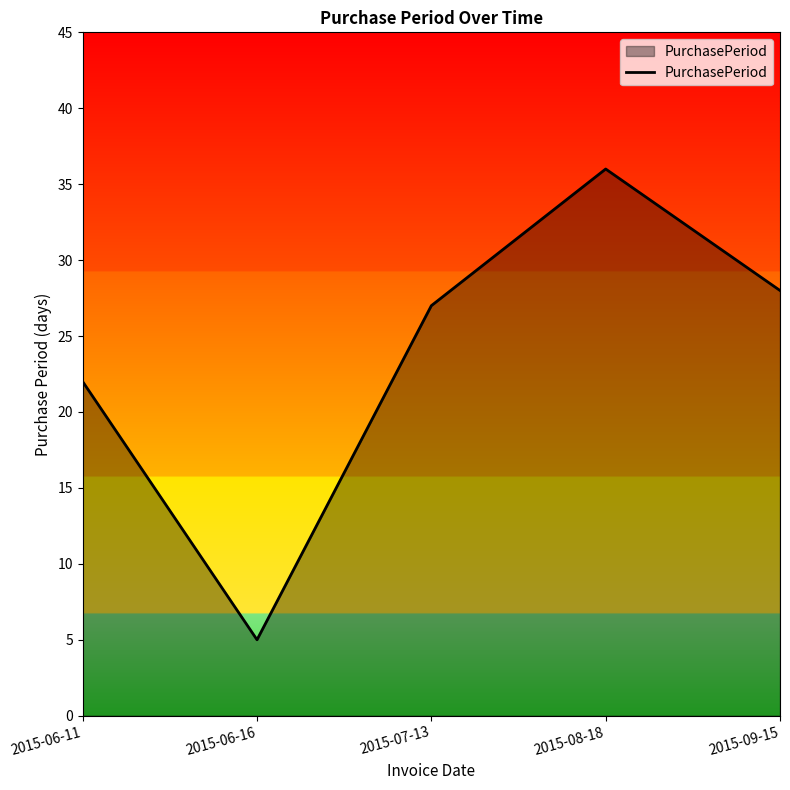

At which category does the data reach its first local peak?

2015-08-18